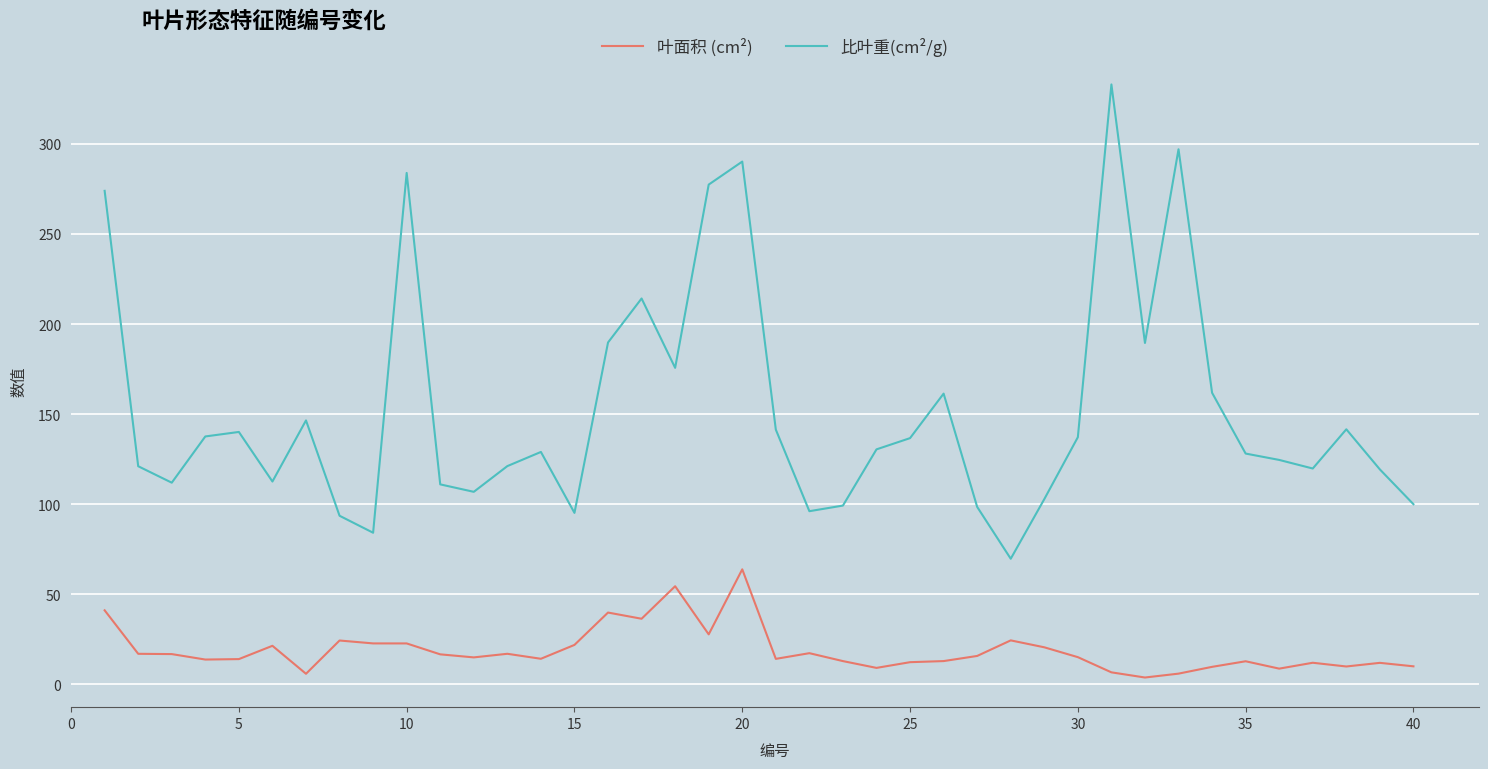

Which series has the largest total across all categories?

比叶重(cm²/g)